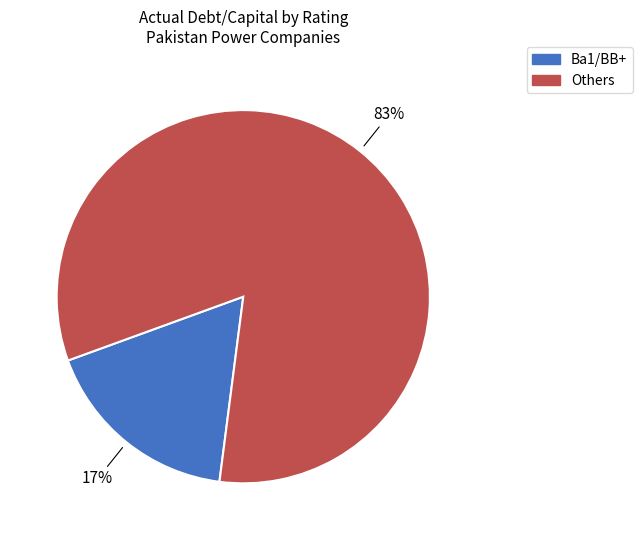

To the nearest percent, what is the average slice percentage?

50%